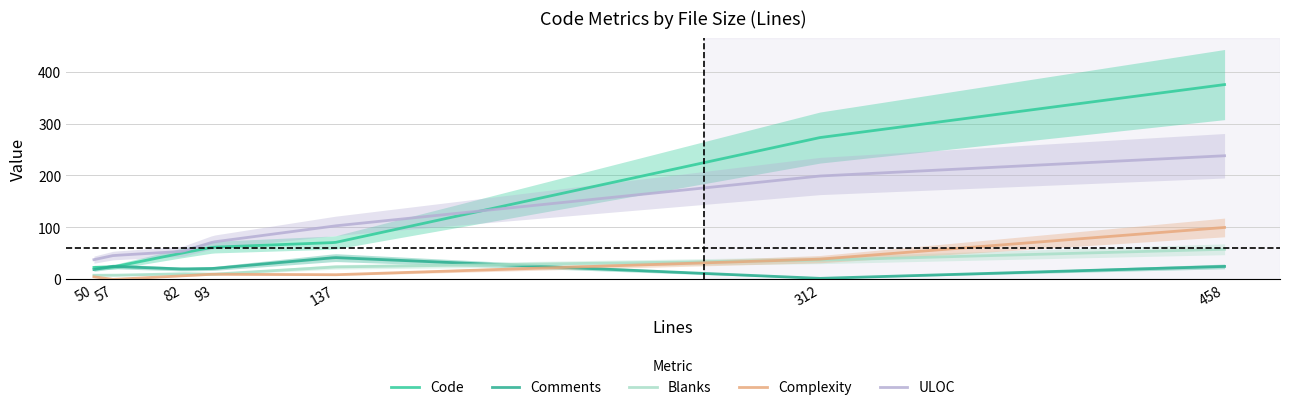

Is it true that Complexity equals 5 at 50?

True